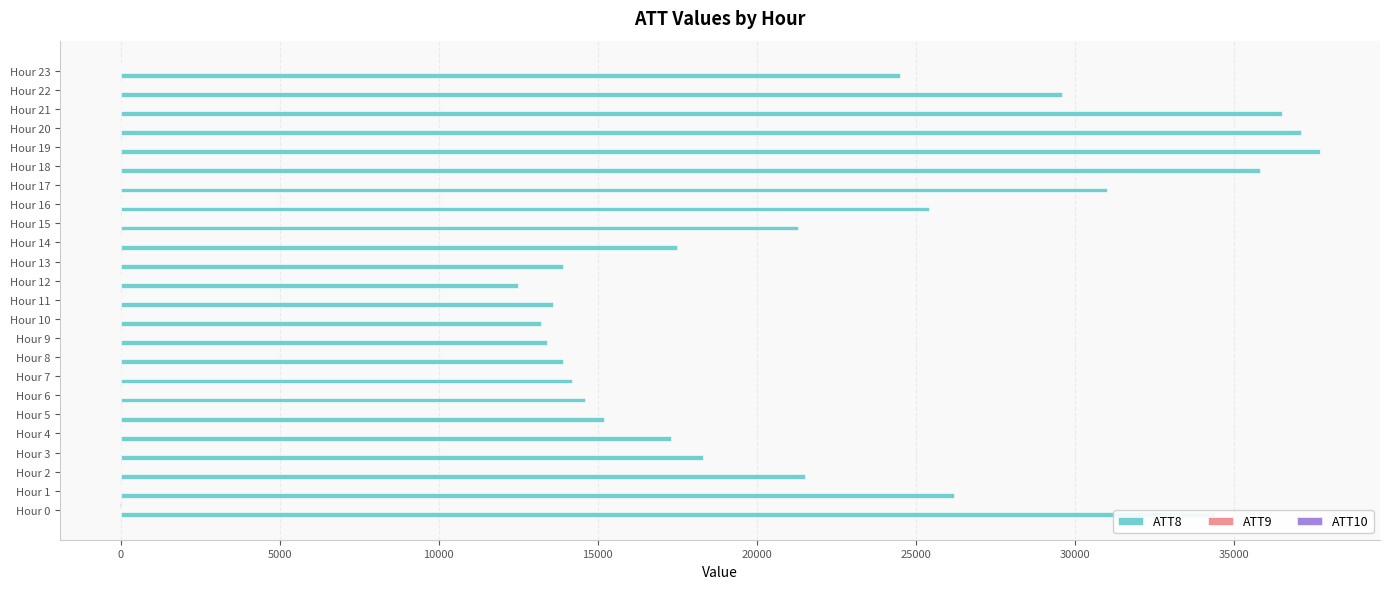

What is the maximum value shown in the chart?

37700.0